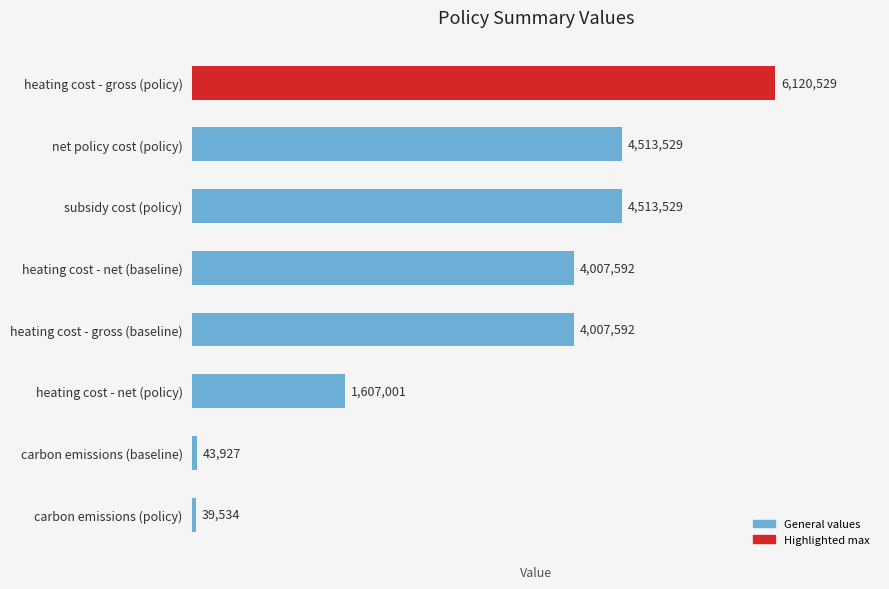

Count the number of values greater than 4007592.

5